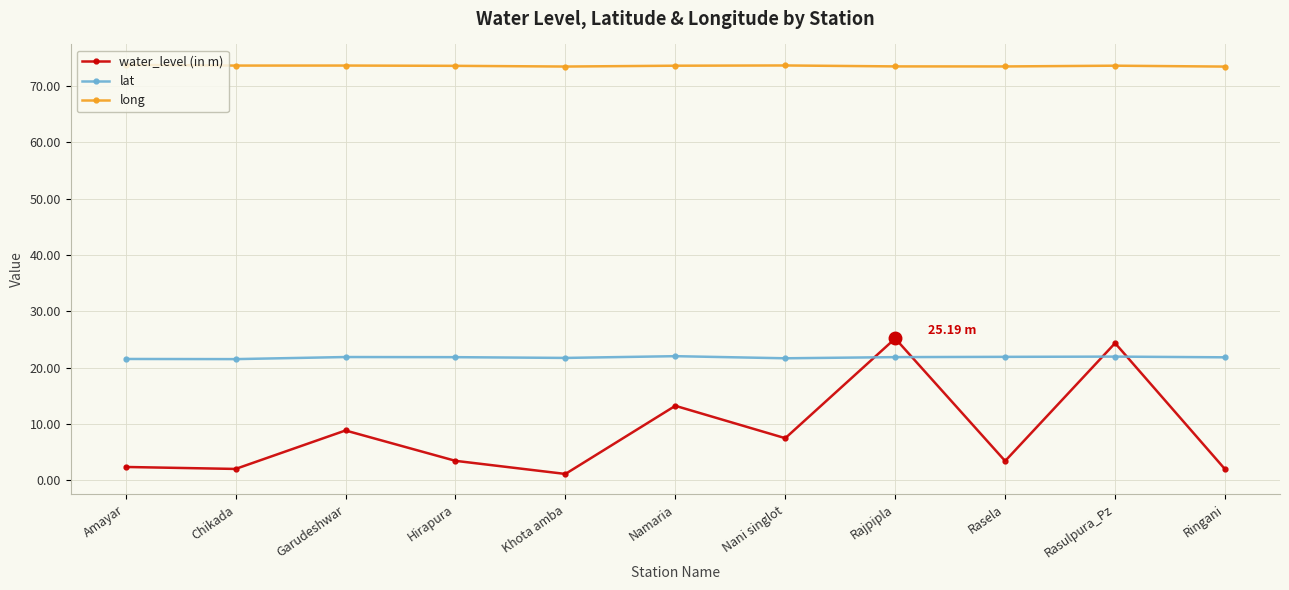

Count the number of data series in this chart.

3